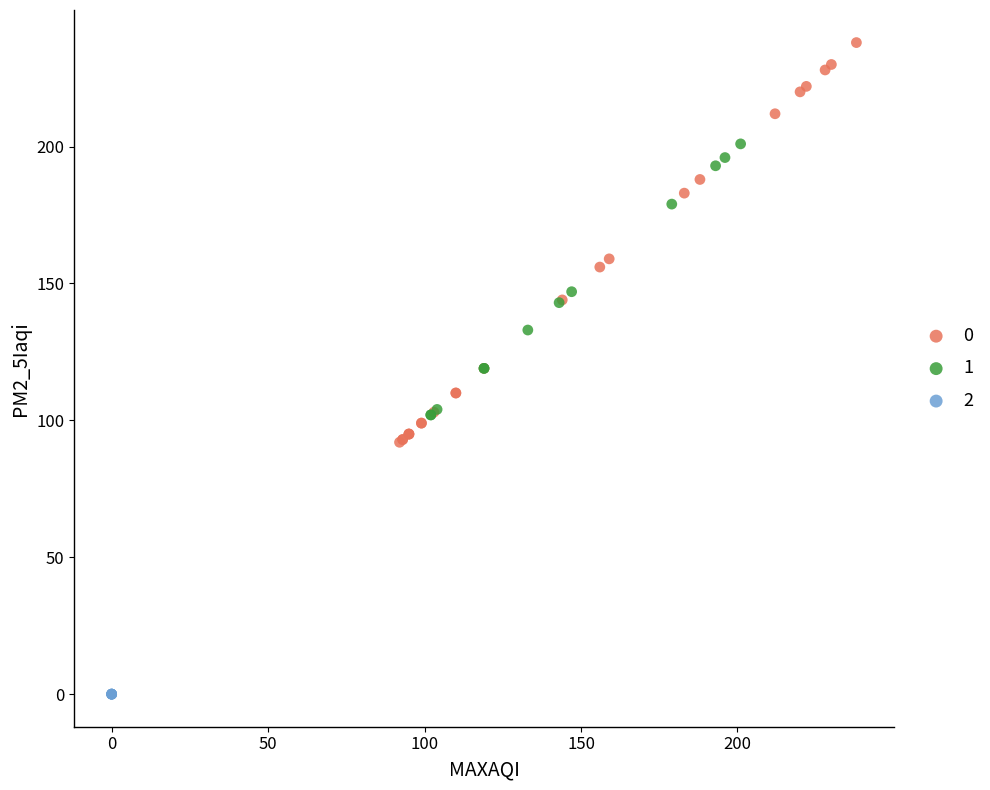

What are all the series names shown in the legend?

0, 1, 2